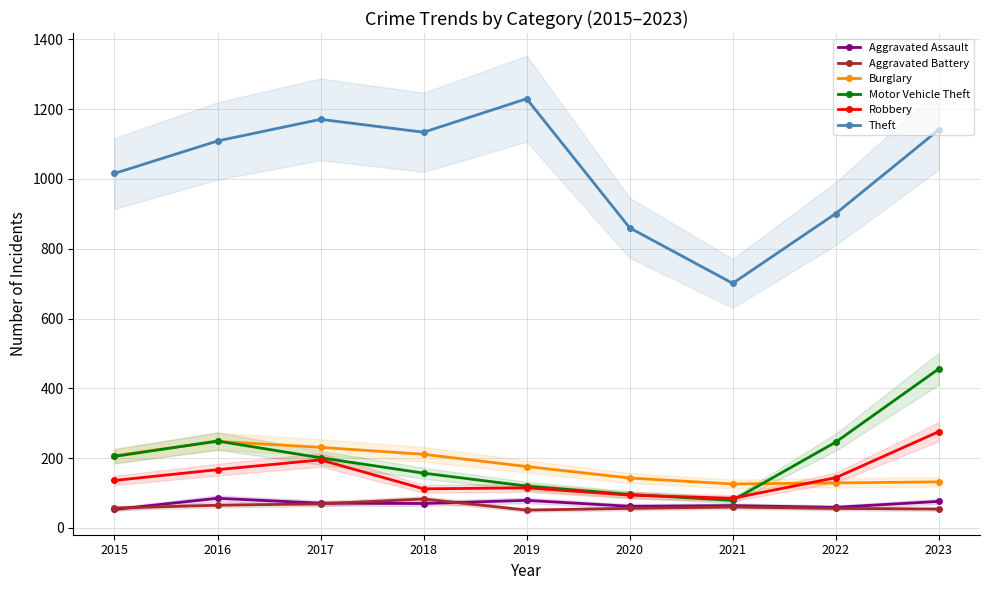

In Aggravated Assault, how many points are higher than both neighbors (excluding endpoints)?

3